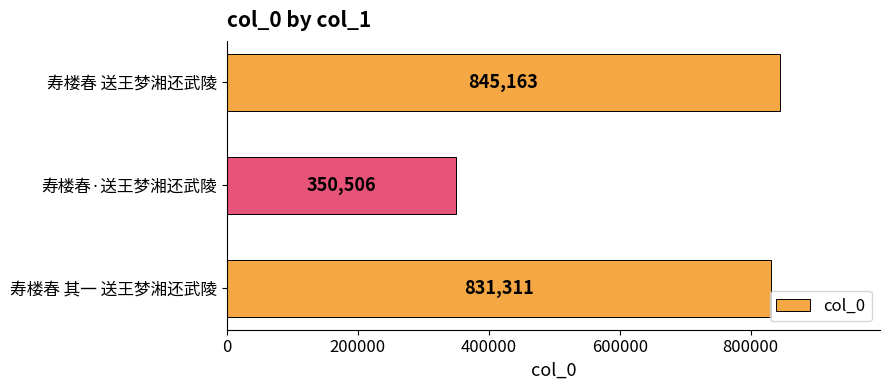

Which label corresponds to the smallest value in the chart?

寿楼春·送王梦湘还武陵